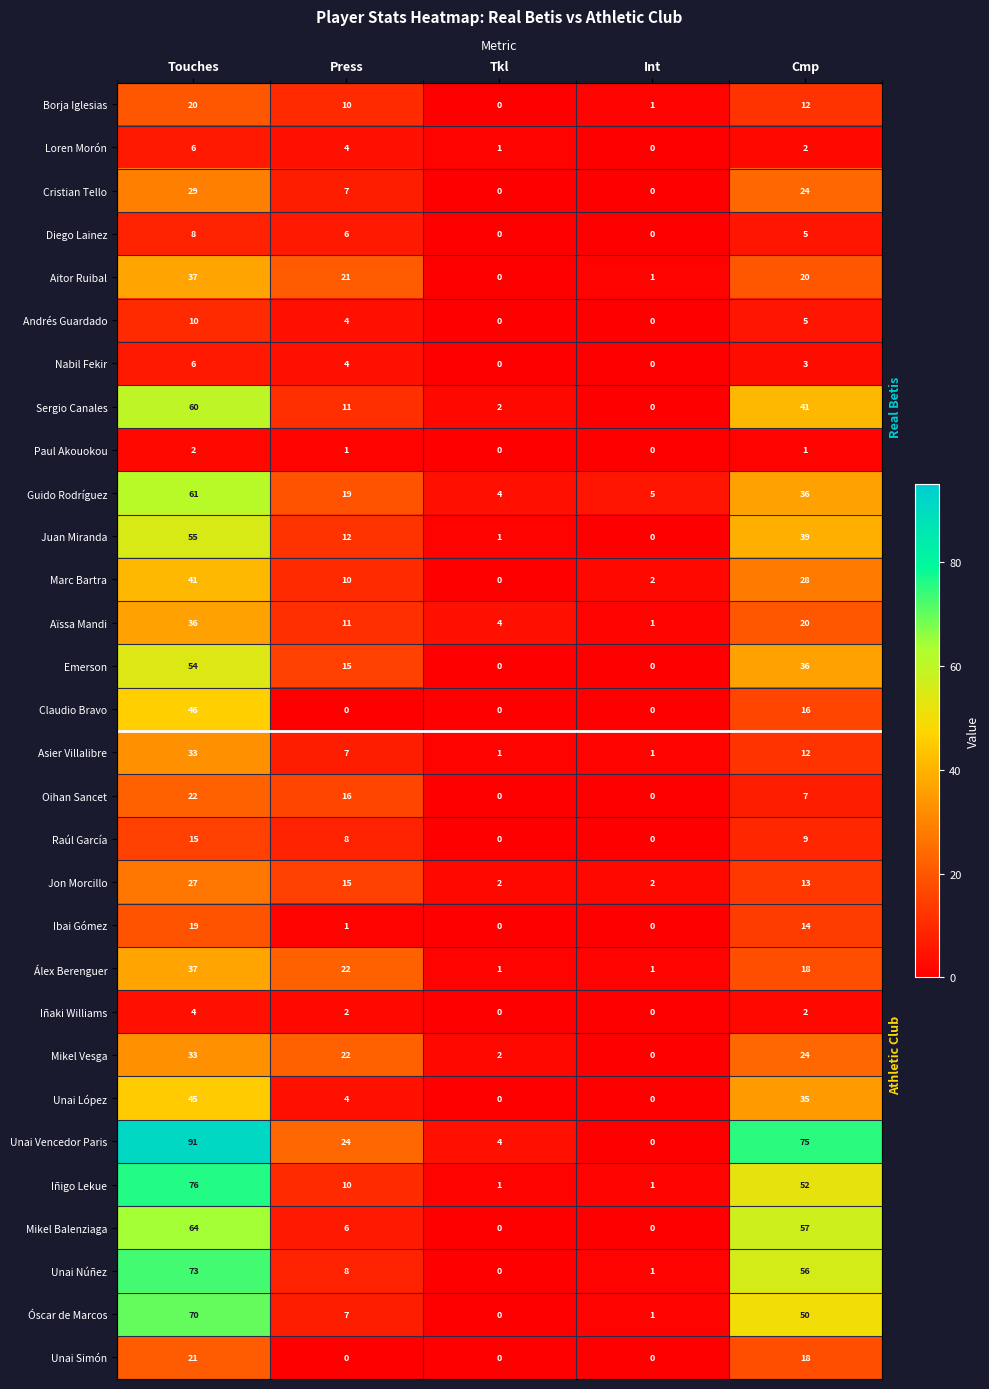

What is the sum of the Unai Vencedor Paris values at Press and Tkl?

28